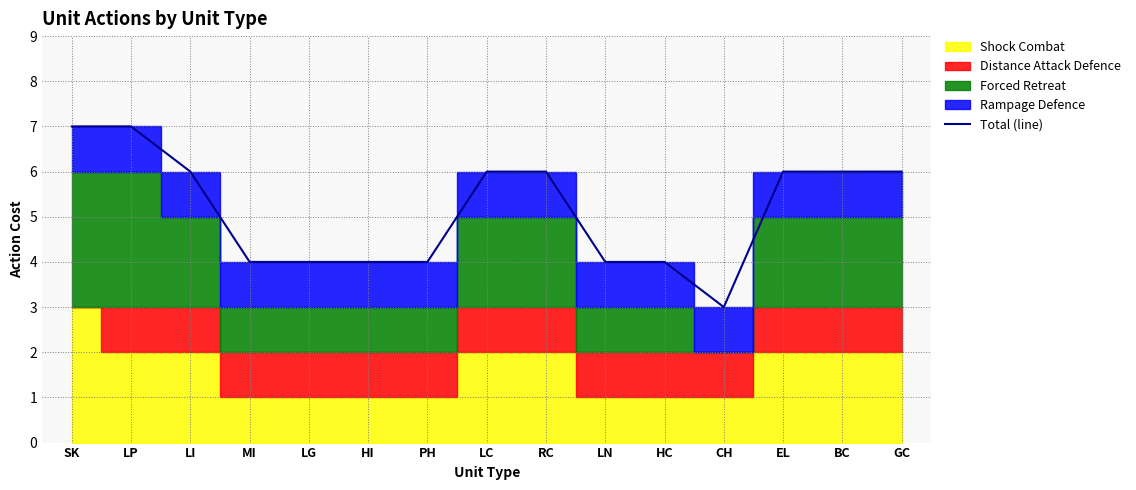

Is it true that the value at LP is 7?

True